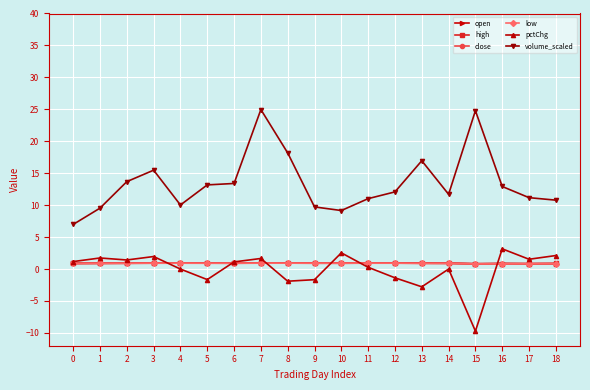

The value of volume_scaled at 14 is 11.7. True or false?

True